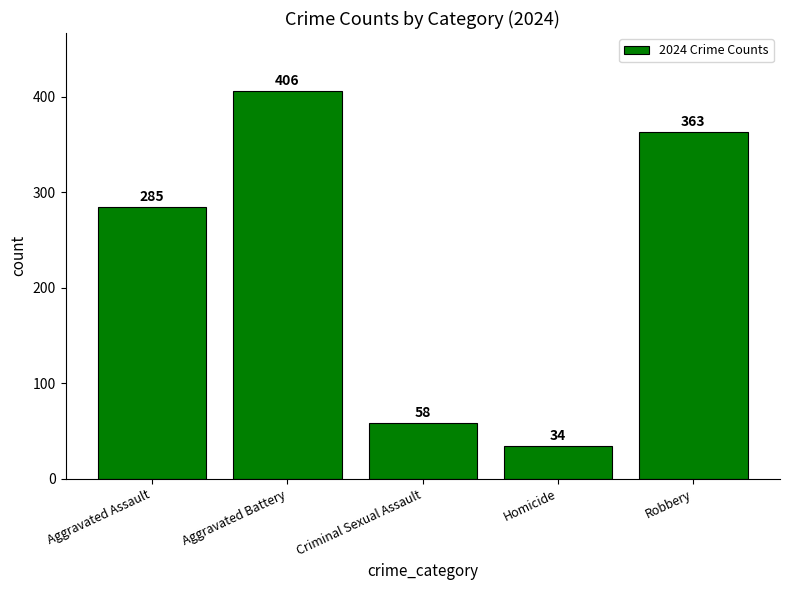

Rank the categories by value from lowest to highest.

Homicide, Criminal Sexual Assault, Aggravated Assault, Robbery, Aggravated Battery